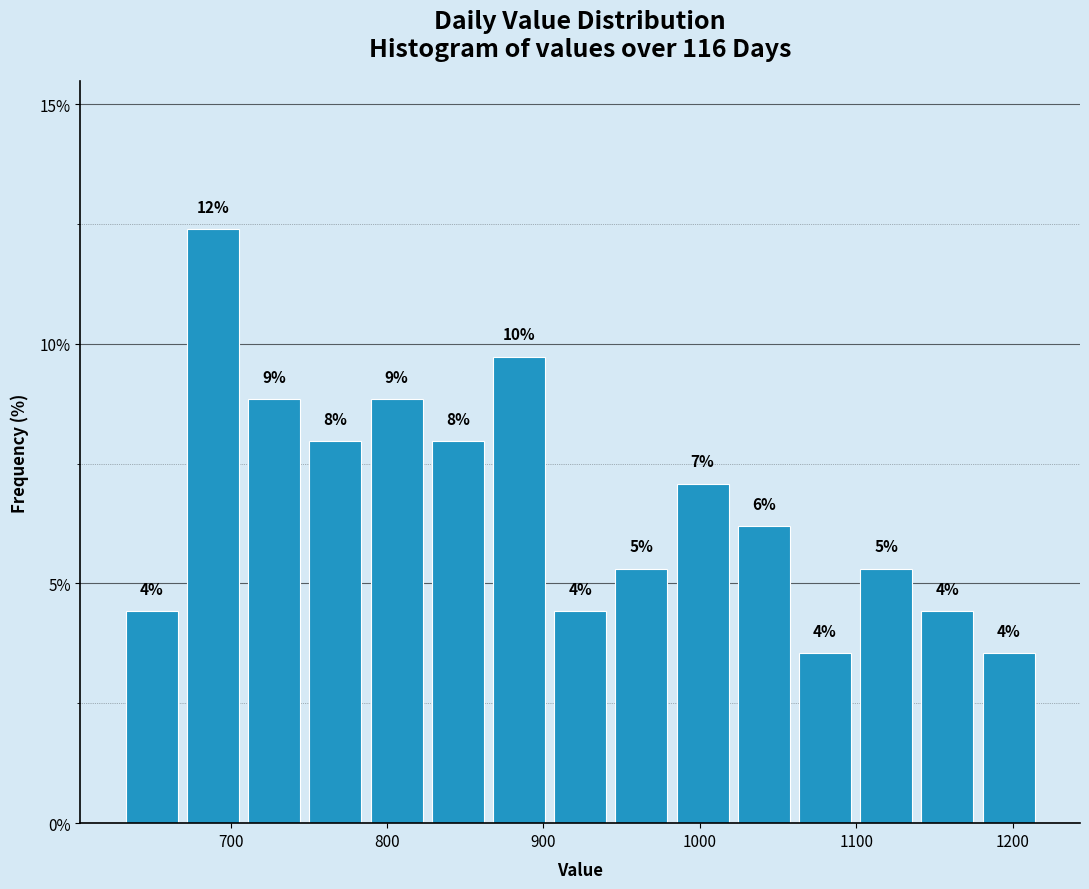

Read against the x-axis, roughly where is the centre of the tallest bar?

690